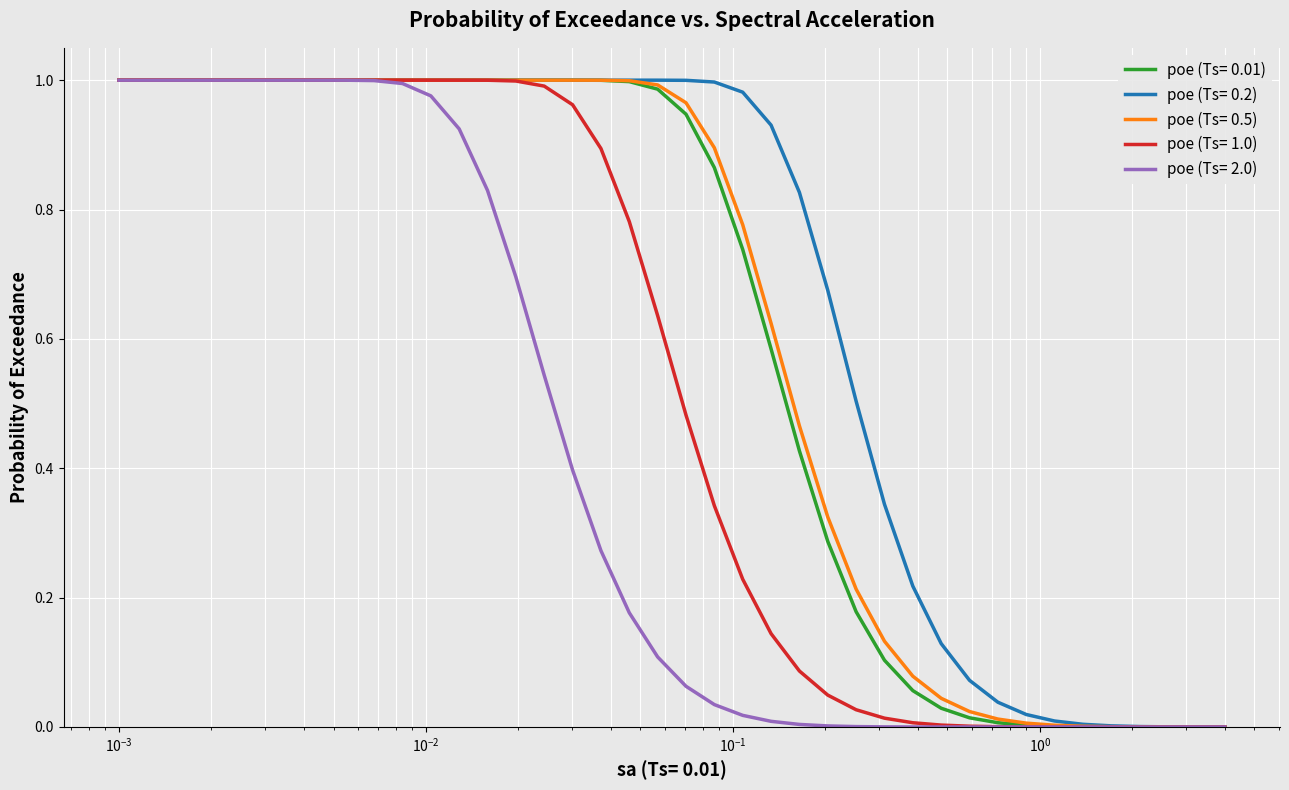

Which series has the largest total across all categories?

poe (Ts= 0.2)